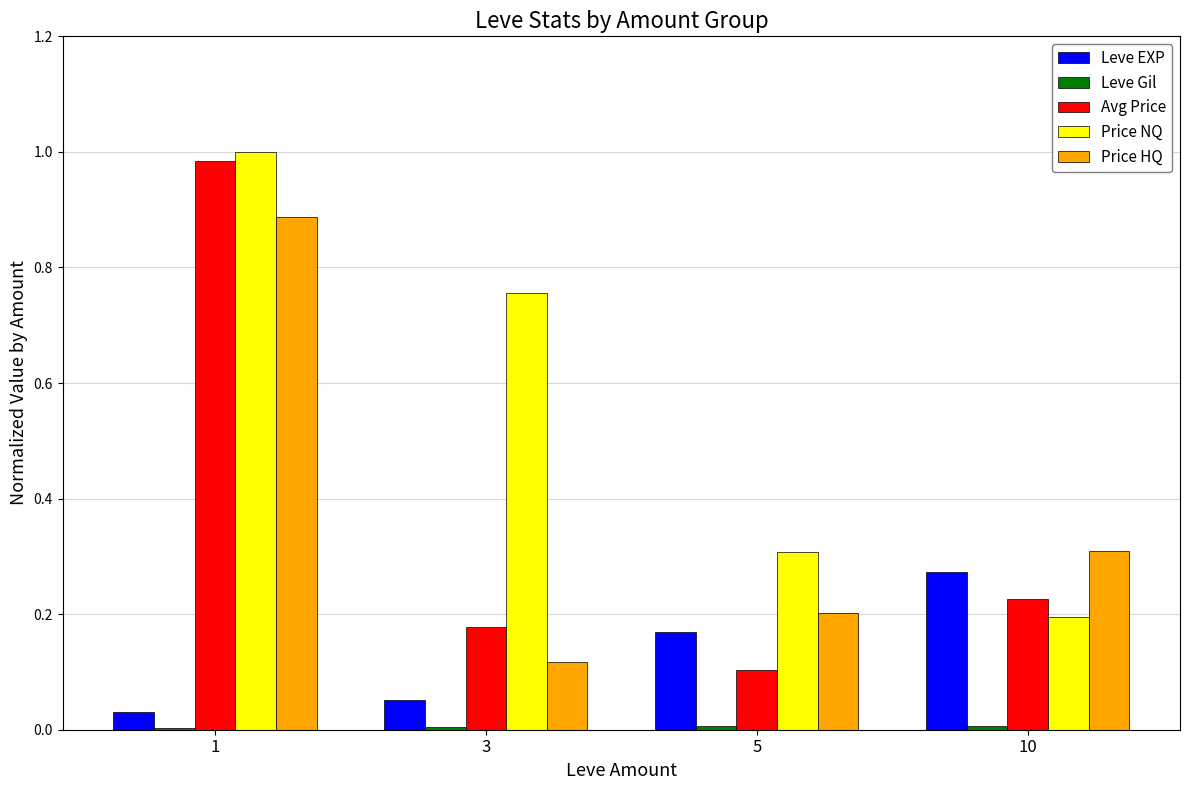

What is the sum of all Price NQ values?

2.3